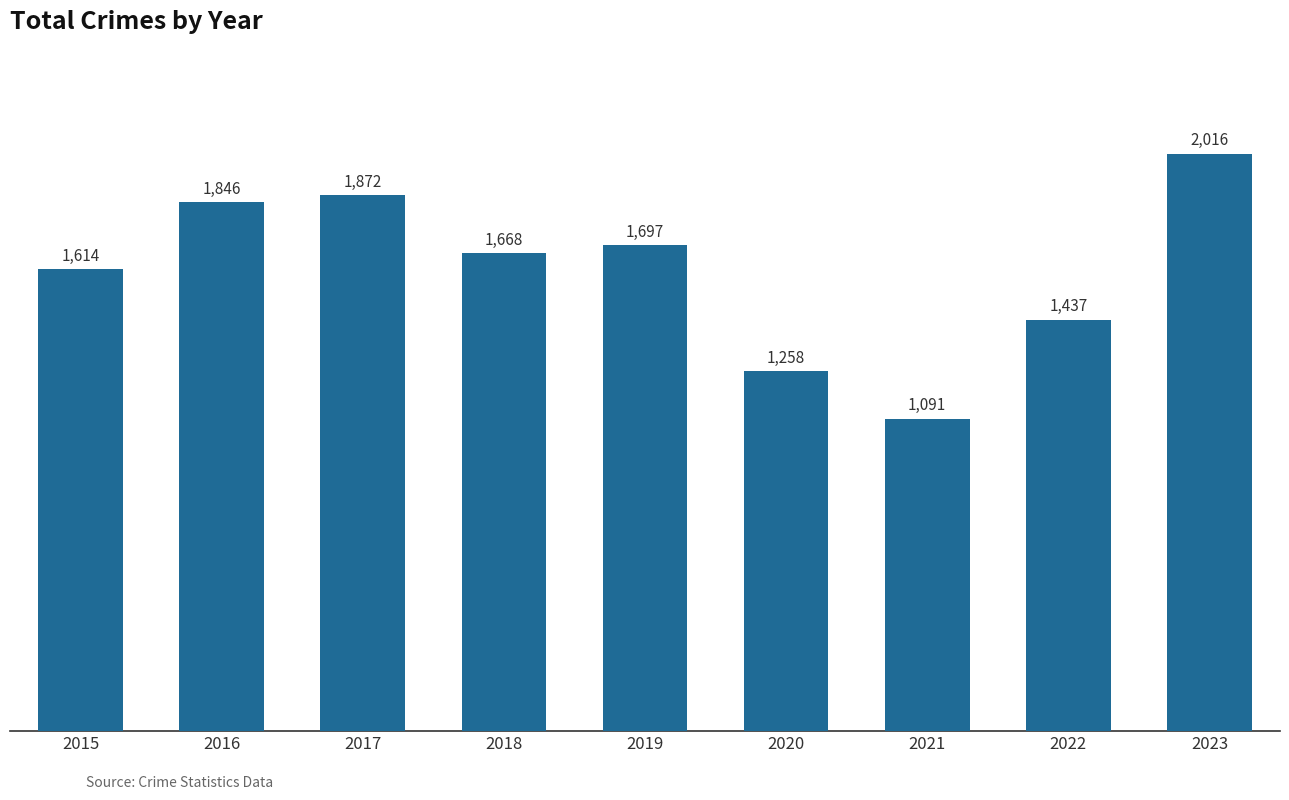

Which category has the highest value across all series?

2023